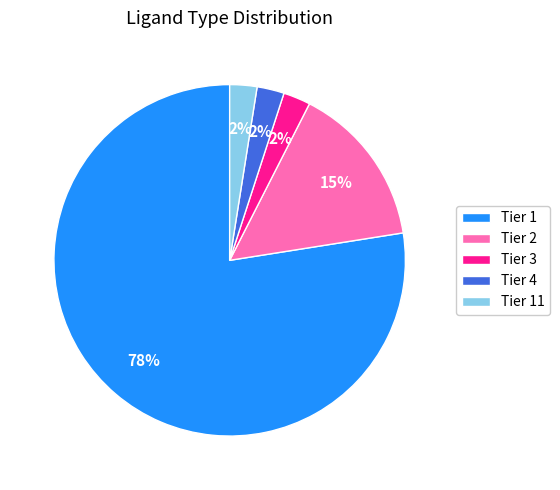

True or false: Tier 1 accounts for 78% of the total.

True